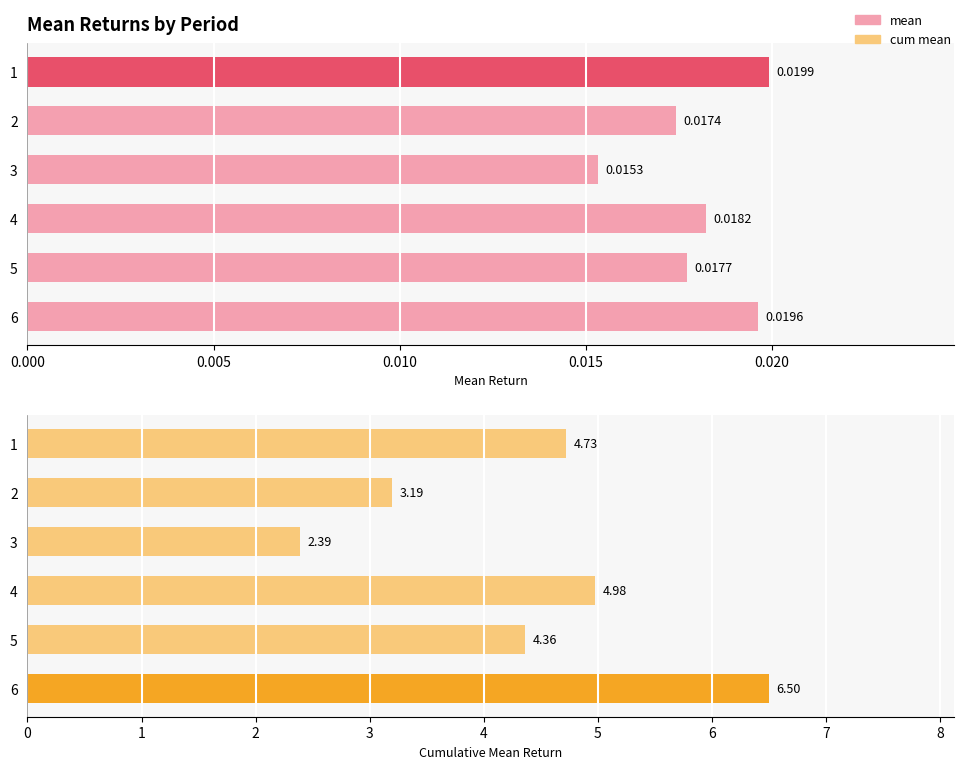

The value of cum mean at 2 is 1.9. True or false?

False